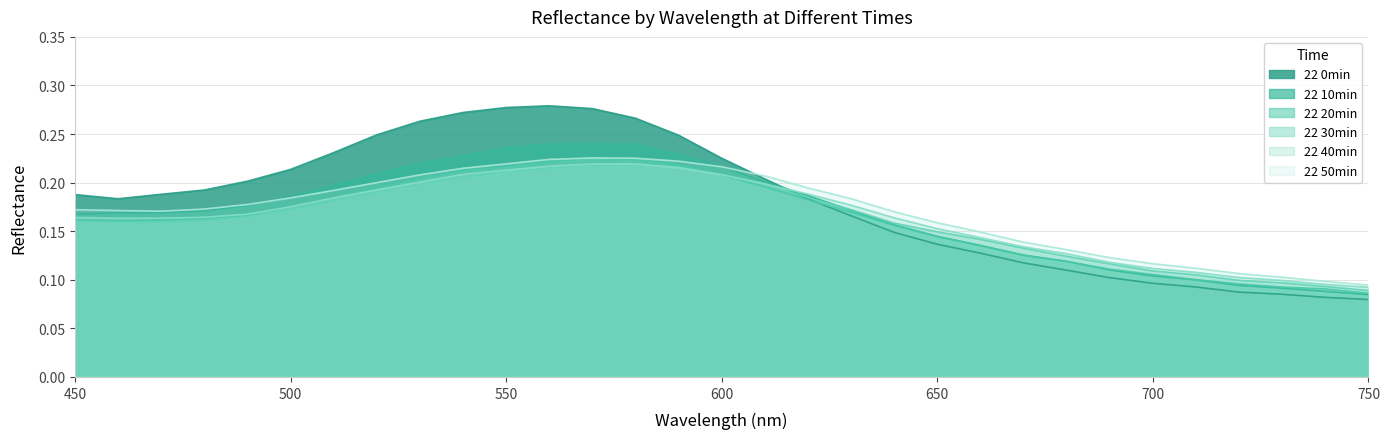

How many lines are shown in the chart?

6